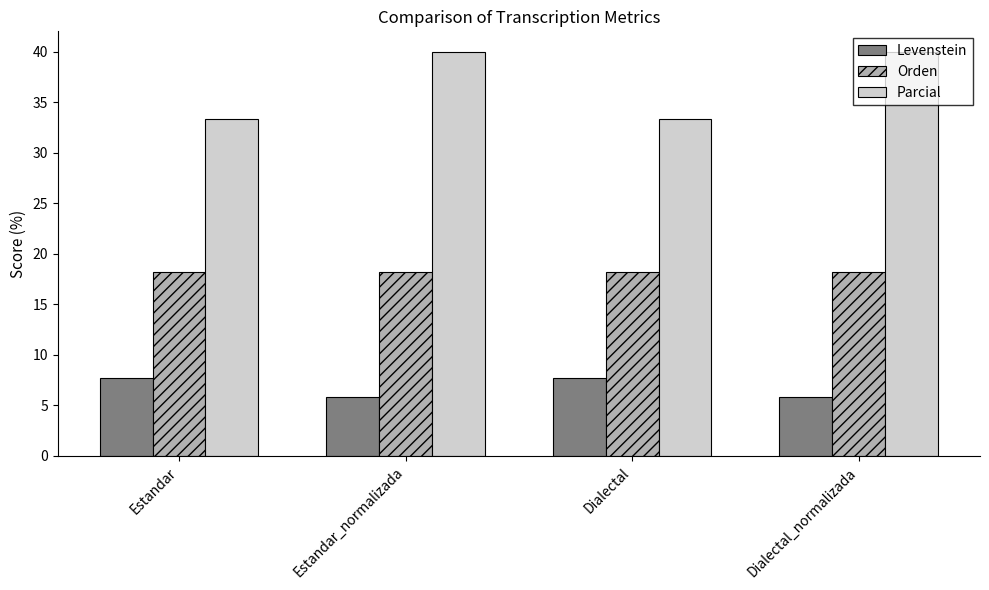

What is the maximum value shown in the chart?

40.0